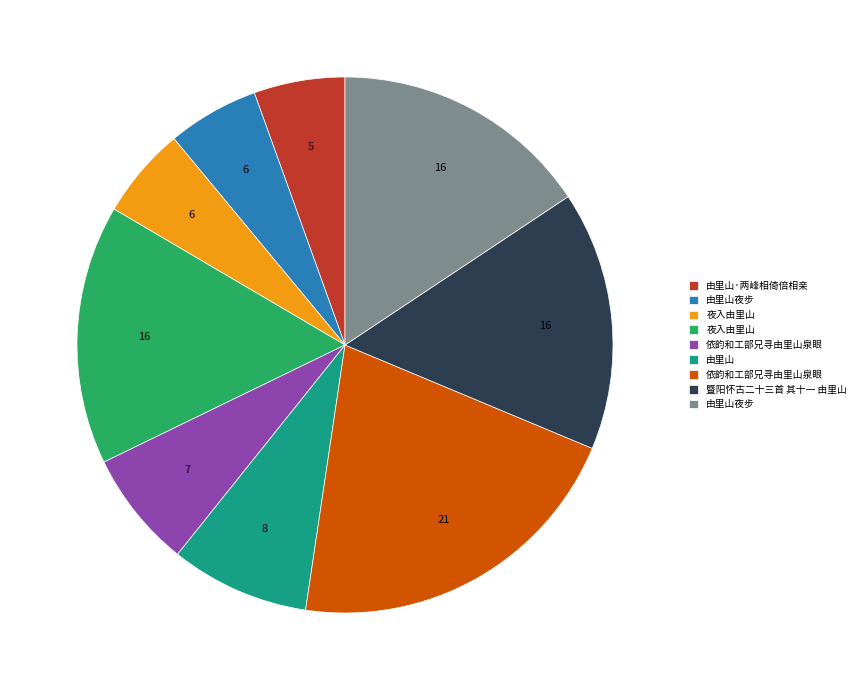

Count the number of slices in the pie.

9